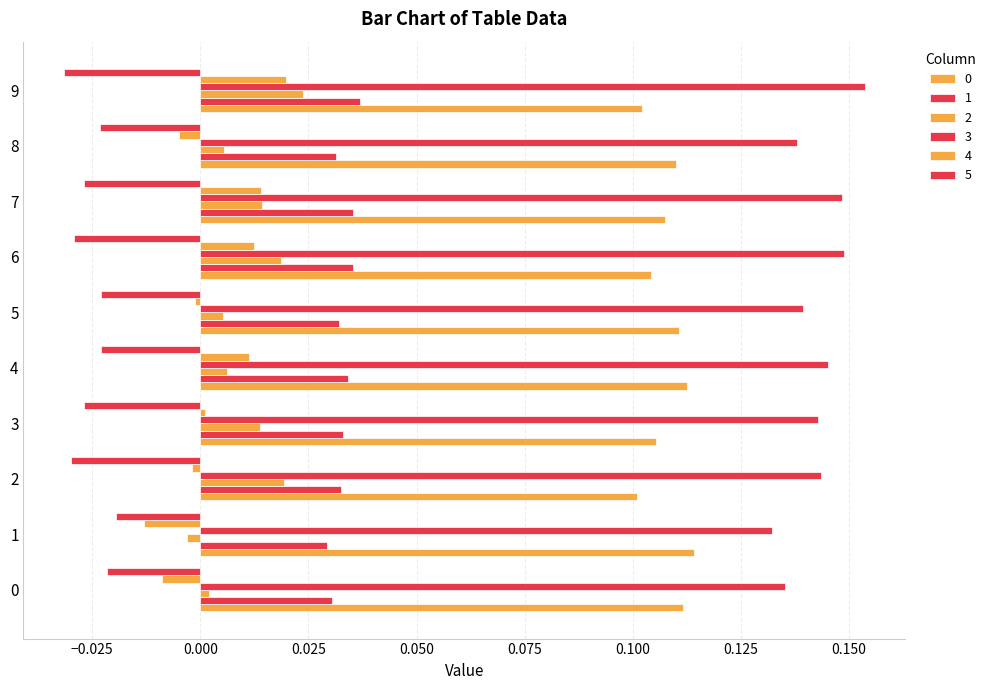

Is it true that 0 equals 0.1 at 5?

True